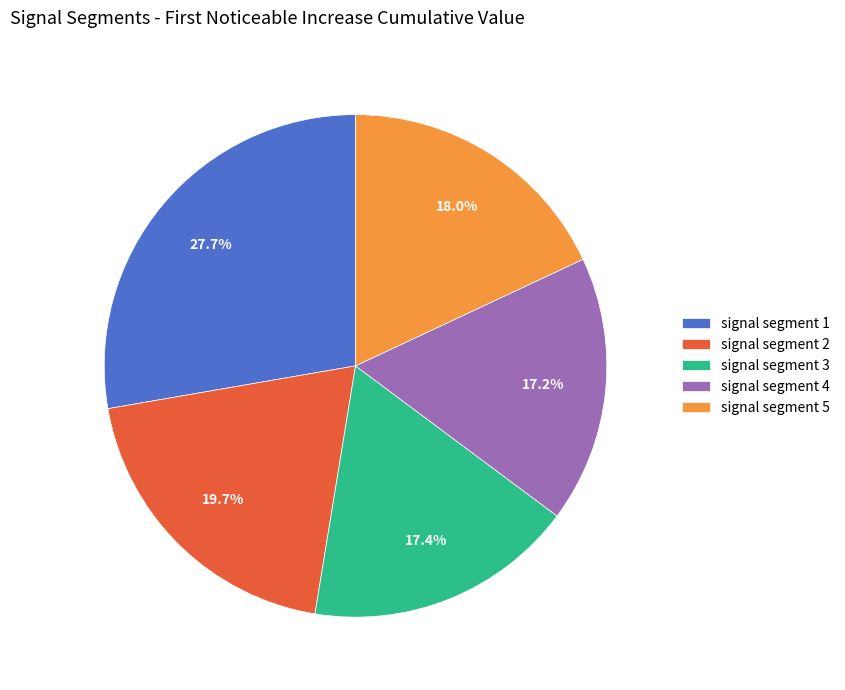

Combined, do signal segment 2 and signal segment 1 account for over 50%?

No